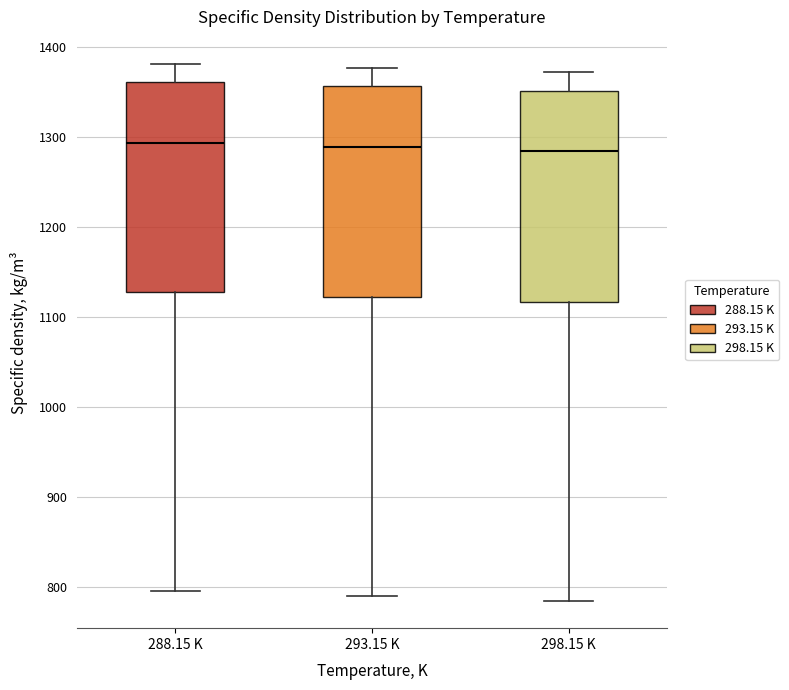

Reading left to right, transcribe this box plot: for each box, give where its median line is, the range the box spans, and where its two whiskers end, as read against the y-axis. The values are not printed on the chart, so give them approximately, as read against the axis.

288.15 K: median 1290, box 1130 to 1360, whiskers 800 to 1380
293.15 K: median 1290, box 1120 to 1360, whiskers 790 to 1380
298.15 K: median 1280, box 1120 to 1350, whiskers 780 to 1370